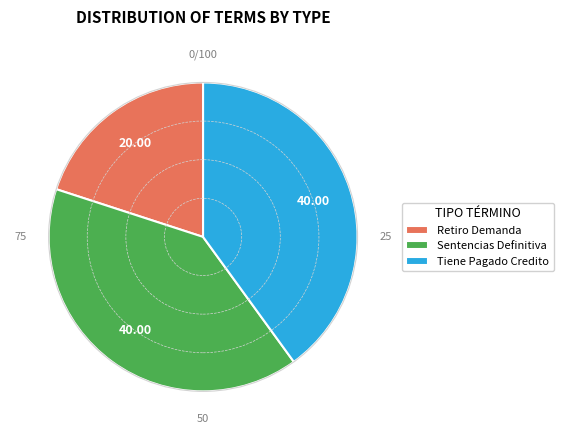

Which slice is the smallest?

Retiro Demanda